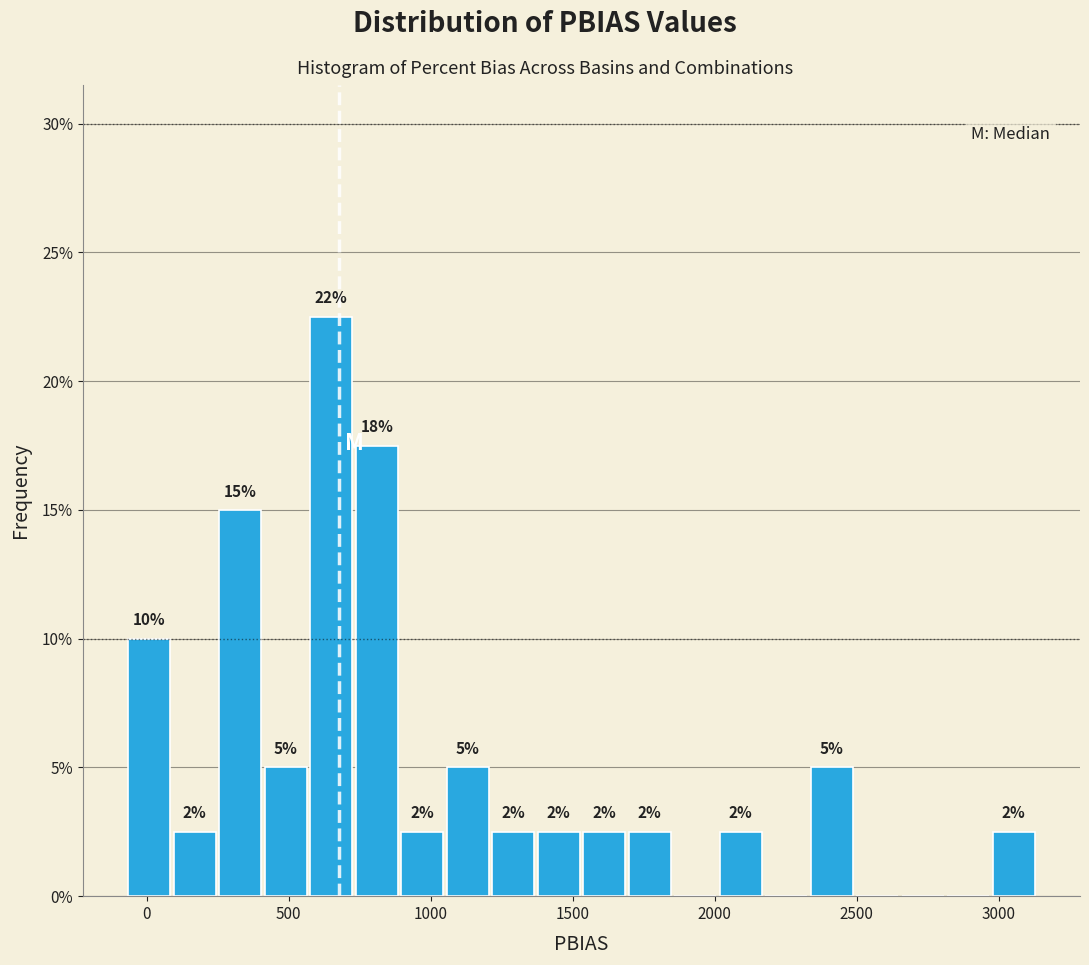

Around what value on the x-axis is the tallest bar? Give the approximate position of its centre, as read against the axis.

650